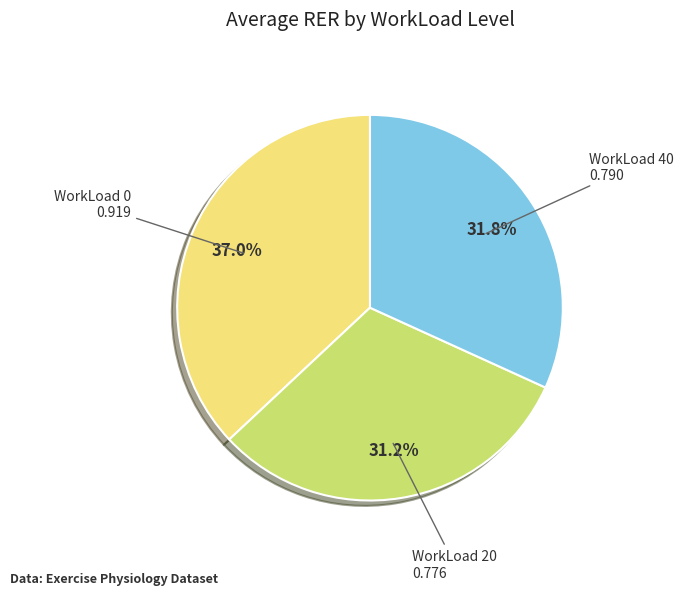

What percentage is the WorkLoad 20 slice, to the nearest percent?

31%